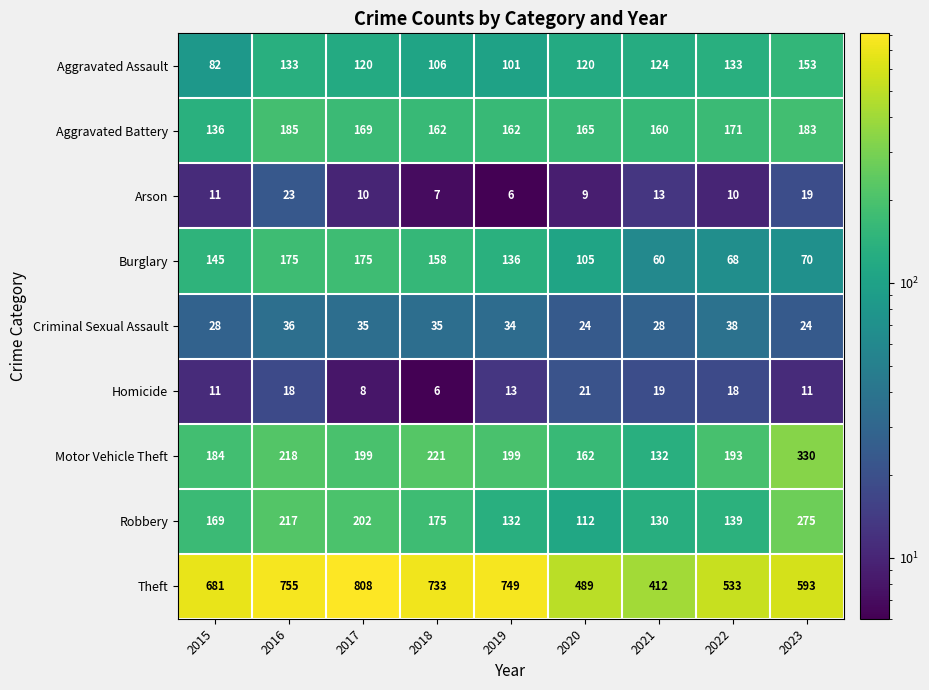

Is the value of Aggravated Battery at 2017 greater than the value of Motor Vehicle Theft at 2018?

No